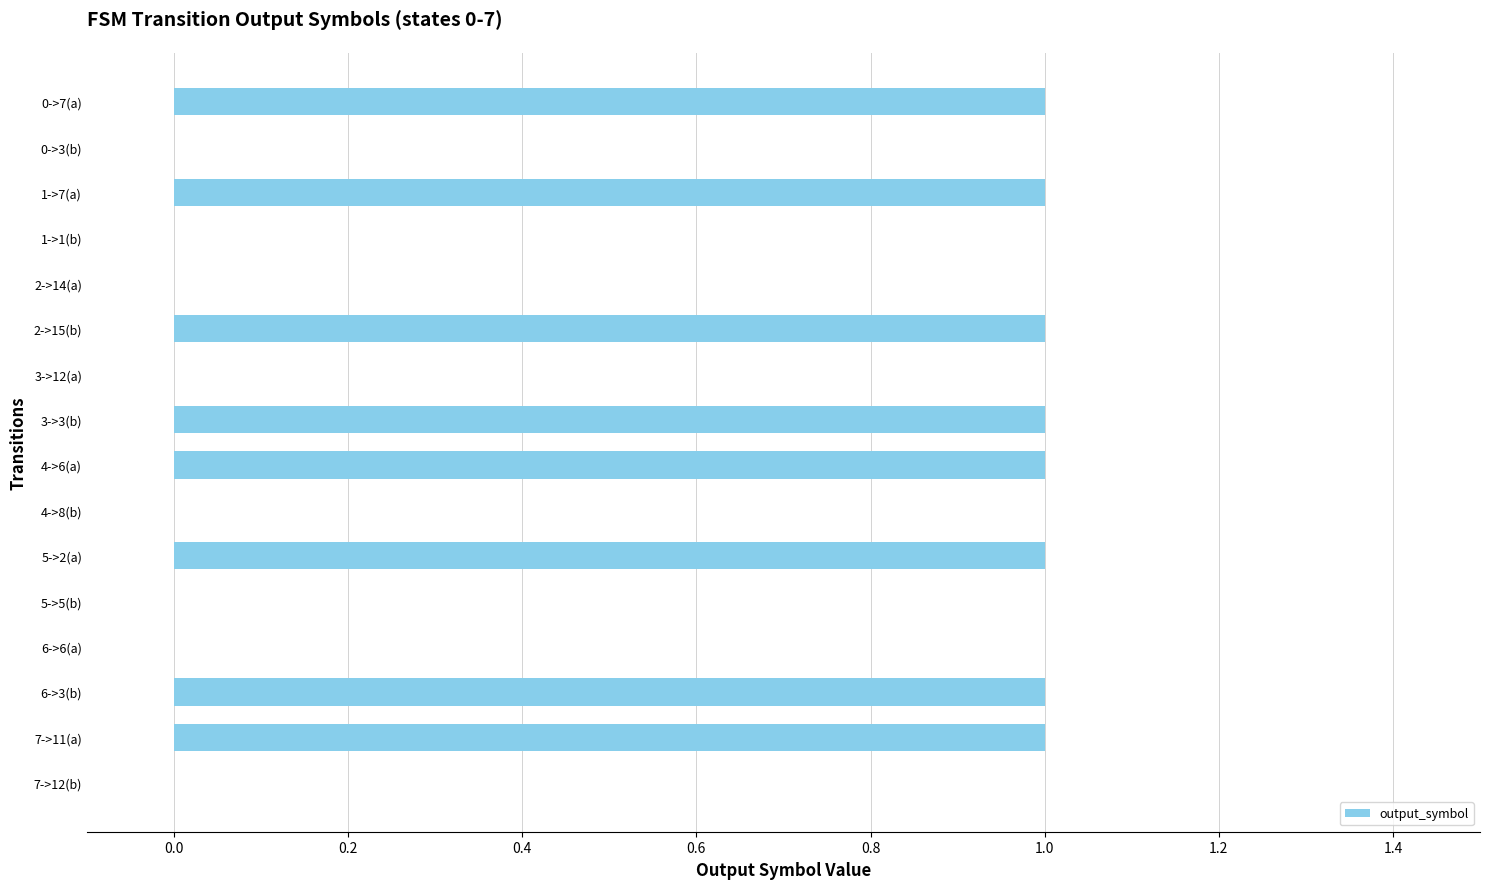

True or false: the data shows 0 at 3->3(b).

False